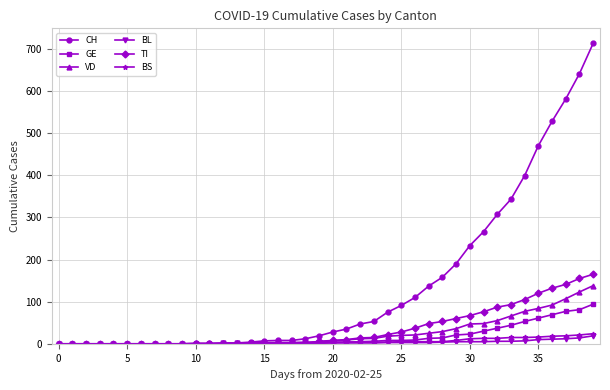

At how many categories does at least one series exceed 370?

6